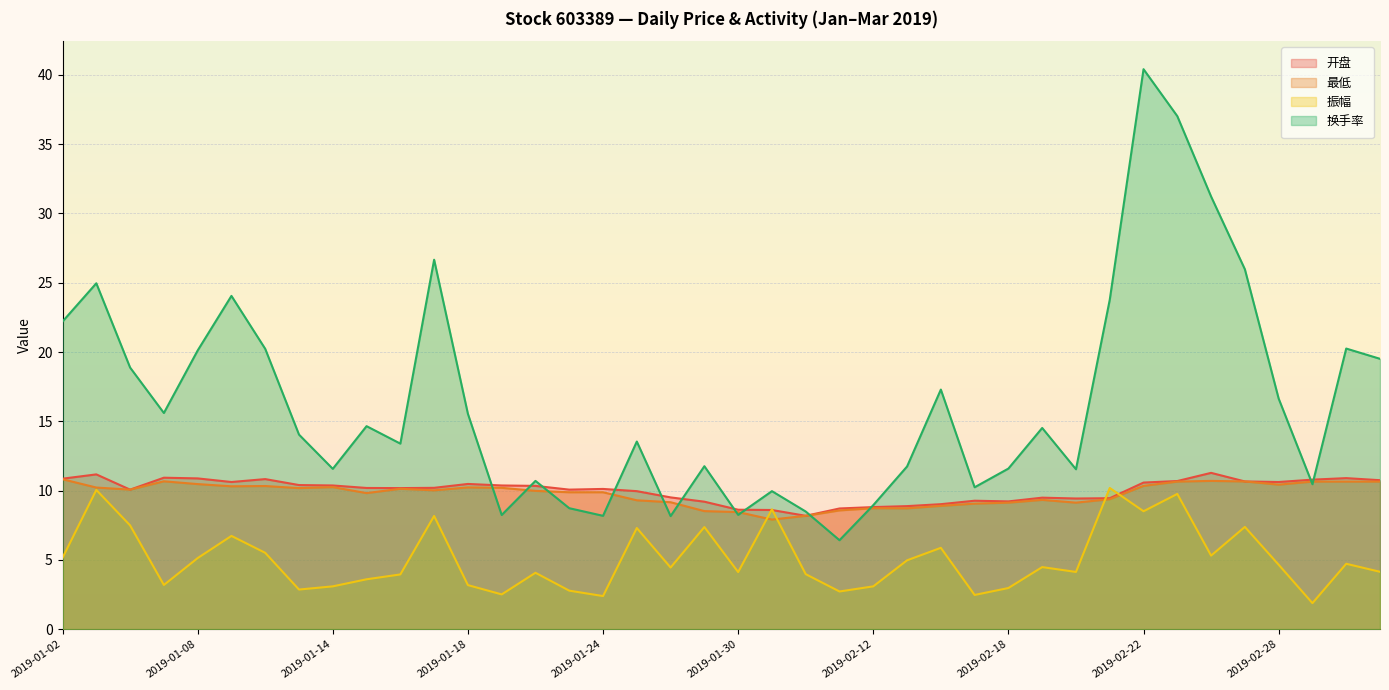

True or false: 开盘 and 换手率 cross at least once.

True